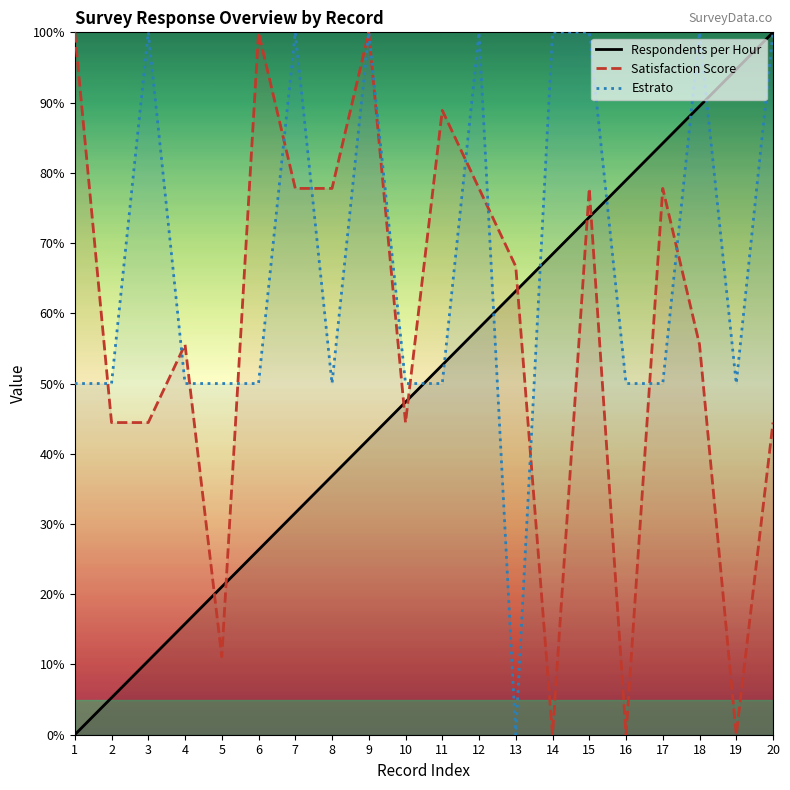

Is it true that Estrato equals 50.0 at 16?

True